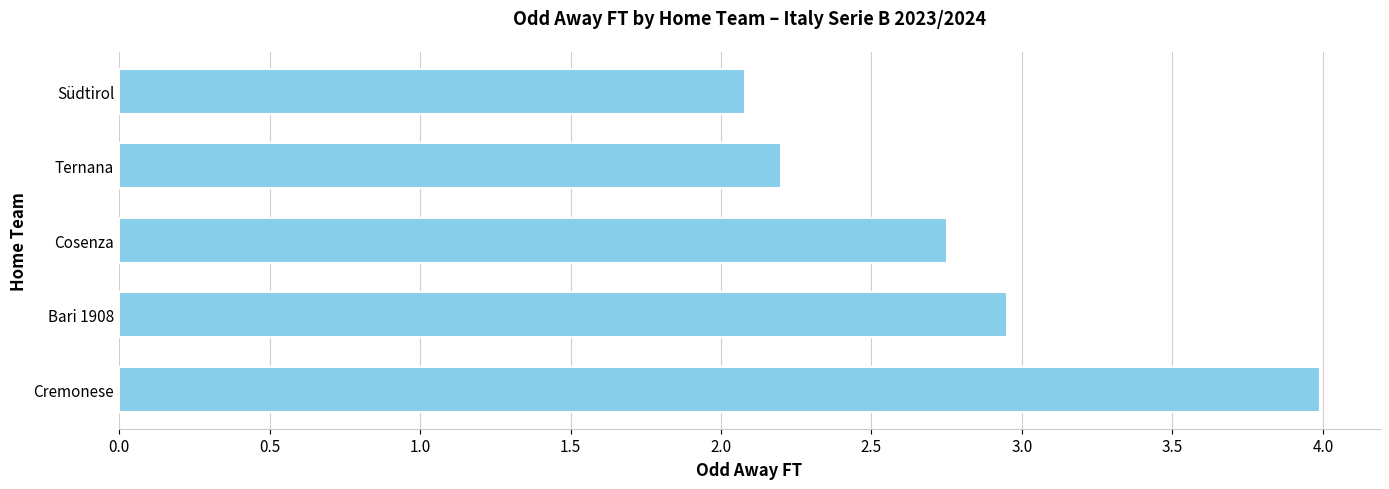

Count the number of data series in this chart.

1